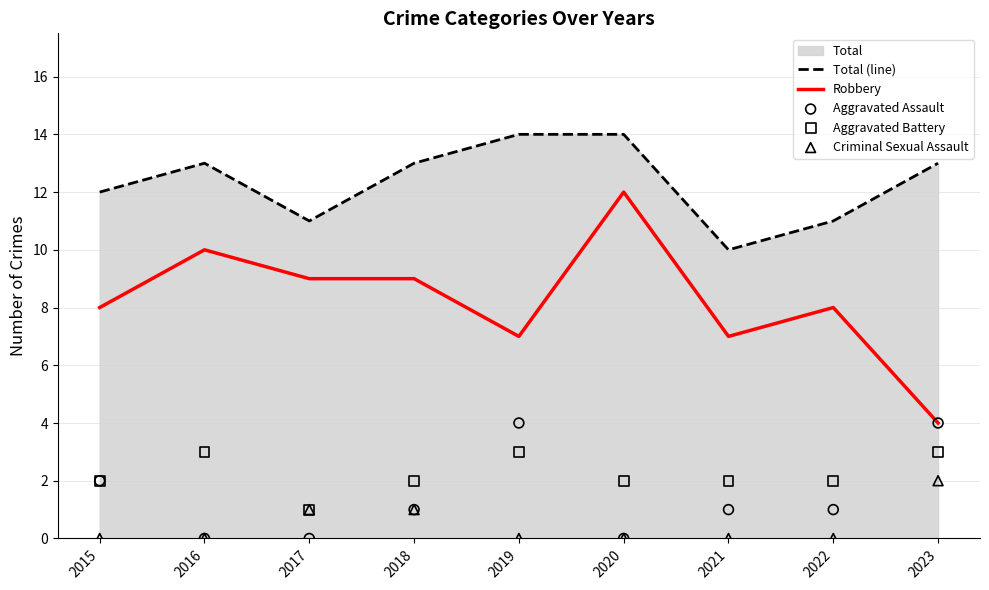

At how many categories does at least one series exceed 11?

6